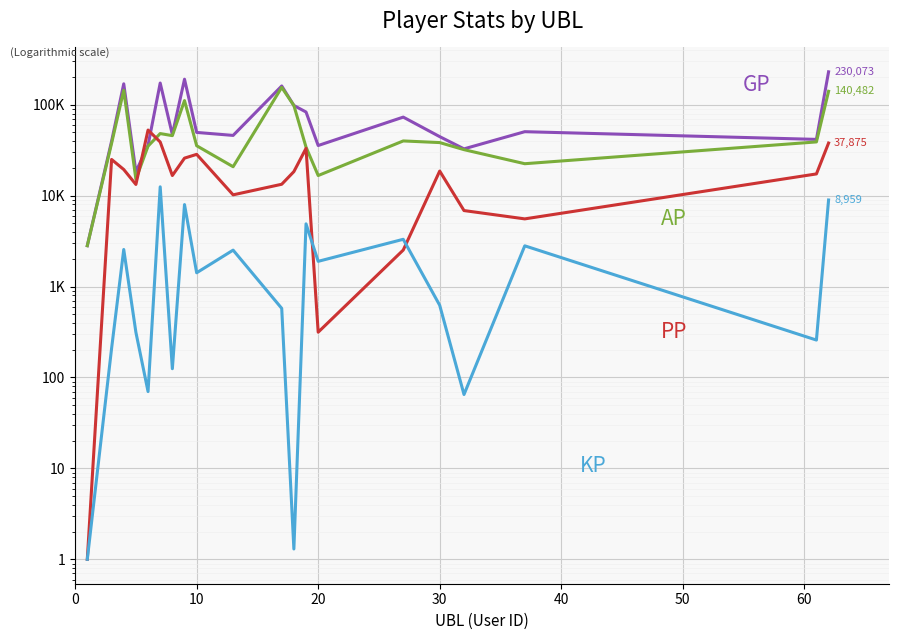

Is this an area chart (filled region under the line)?

No